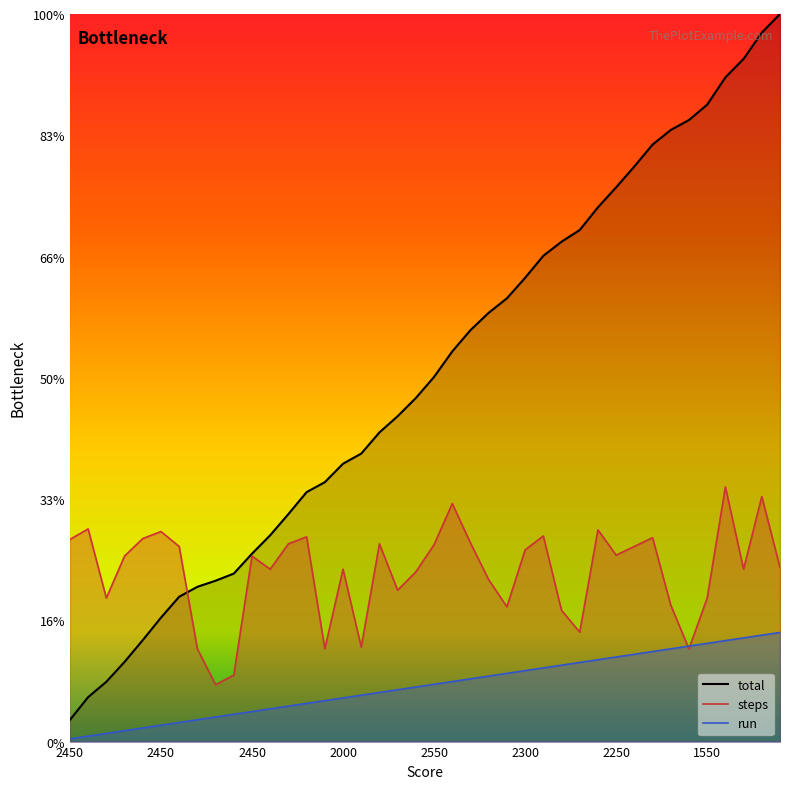

The value of steps at 39 is 540.6. True or false?

False